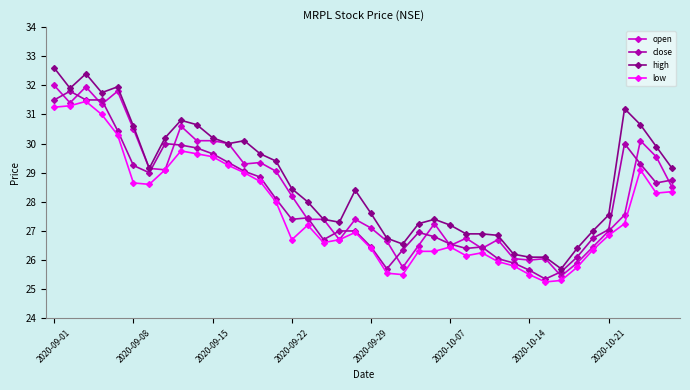

What is the maximum value shown in the chart?

32.6